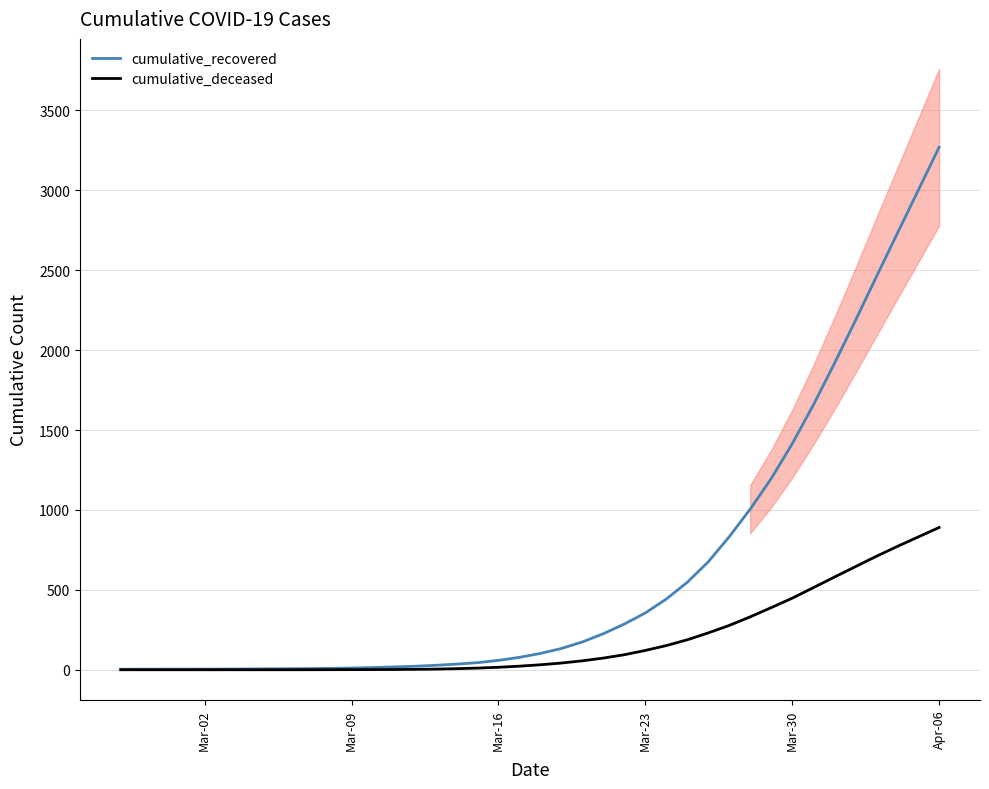

True or false: cumulative_deceased and cumulative_recovered cross at least once.

False